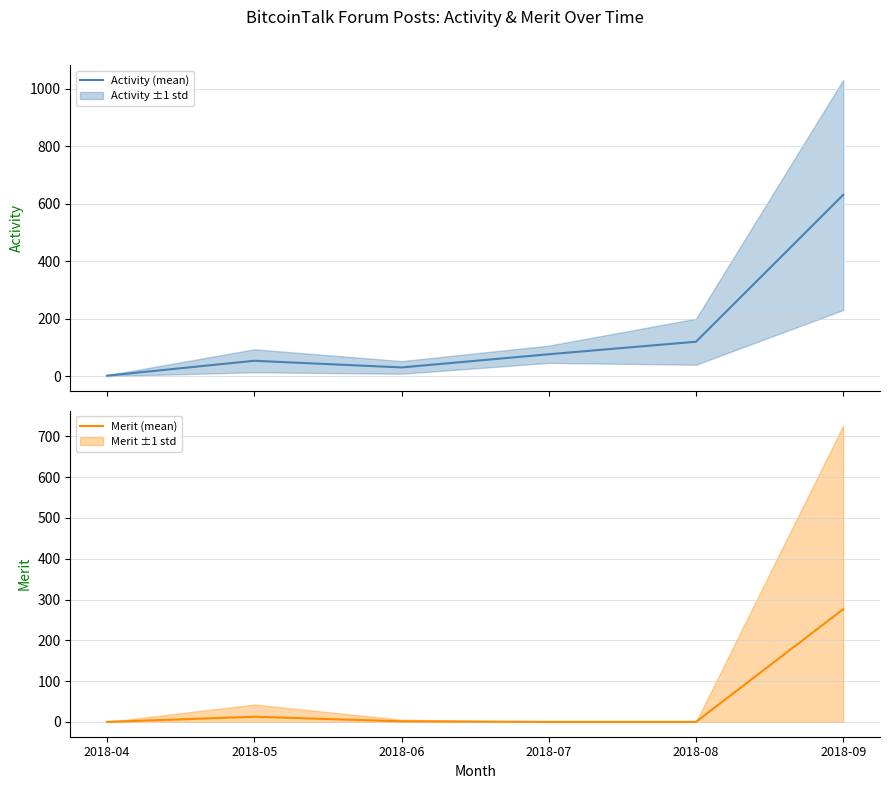

How many values in the Merit (mean) series exceed 1?

3